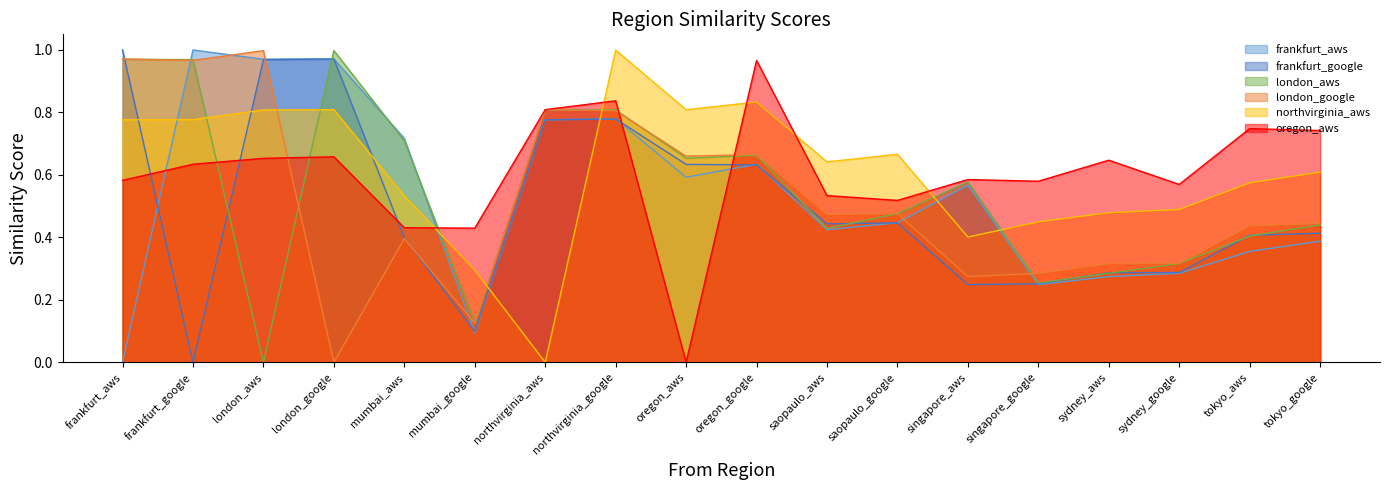

In frankfurt_aws, how many points are higher than both neighbors (excluding endpoints)?

5